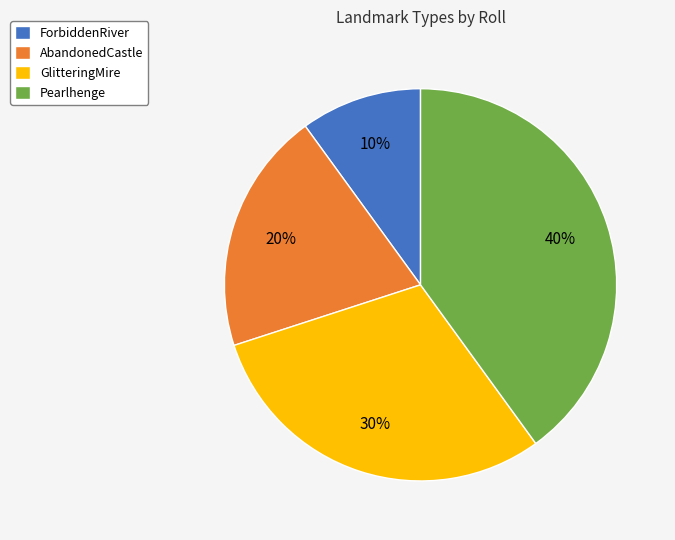

Does Pearlhenge account for over 50% of the chart?

No